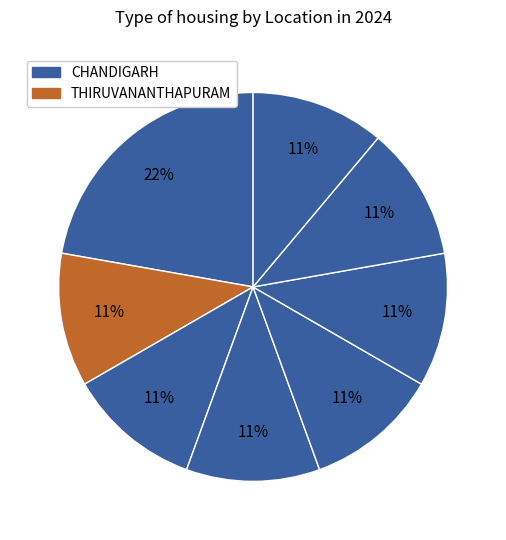

How many slices are in this pie chart?

8